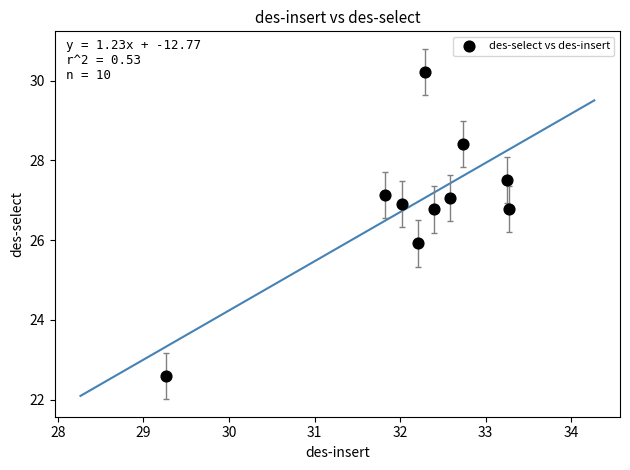

What is the range of Y values (max minus min)?

7.6